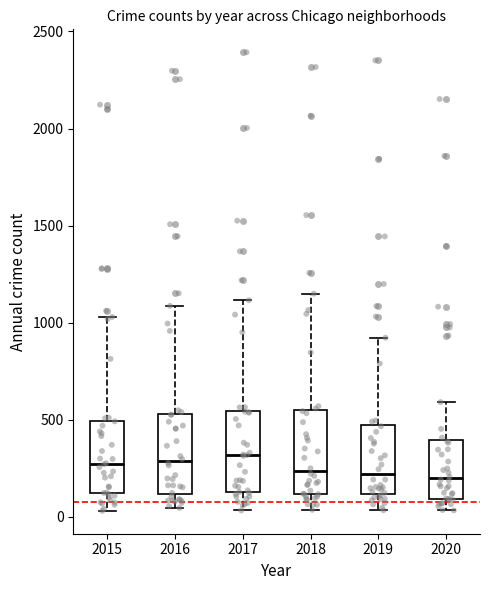

Where does the upper whisker of the box at x = 2016 end on the y-axis? The values are not printed on the chart, so give them approximately, as read against the axis.

1100